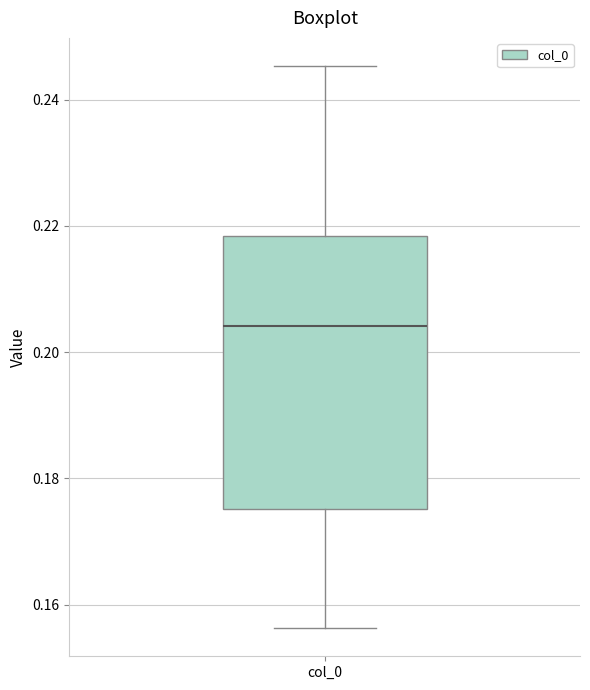

Read this box plot against the y-axis: the position of the median line, the range covered by the box, and the ends of both whiskers. The values are not printed on the chart, so give them approximately, as read against the axis.

median 0.204, box 0.176 to 0.218, whiskers 0.156 to 0.246